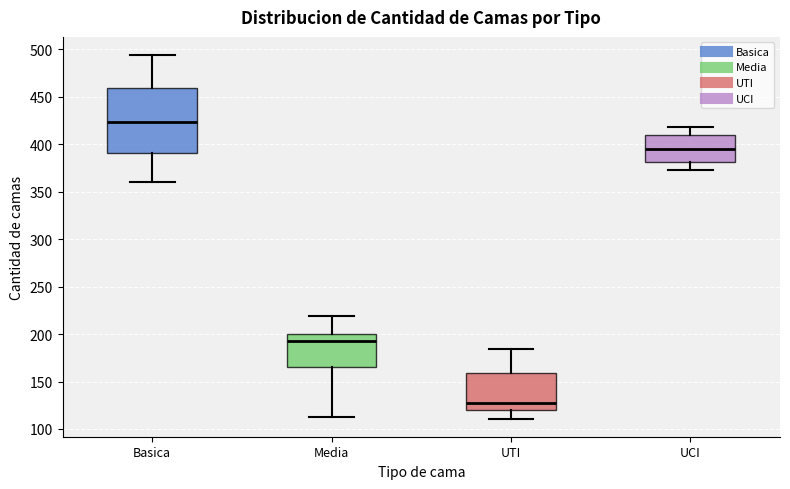

Which box's median line is the lowest?

UTI